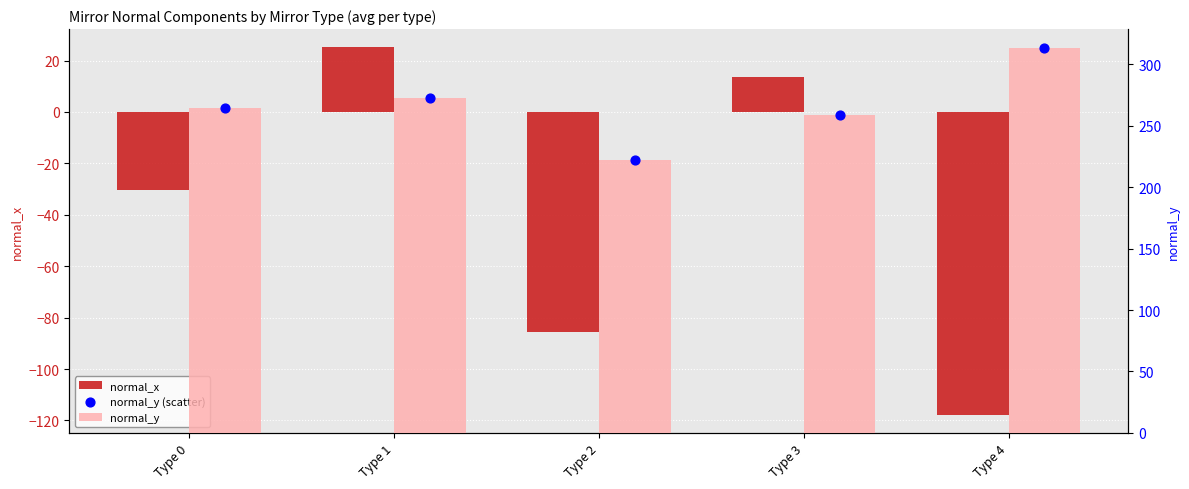

Which series has the largest Y range (max minus min)?

normal_x